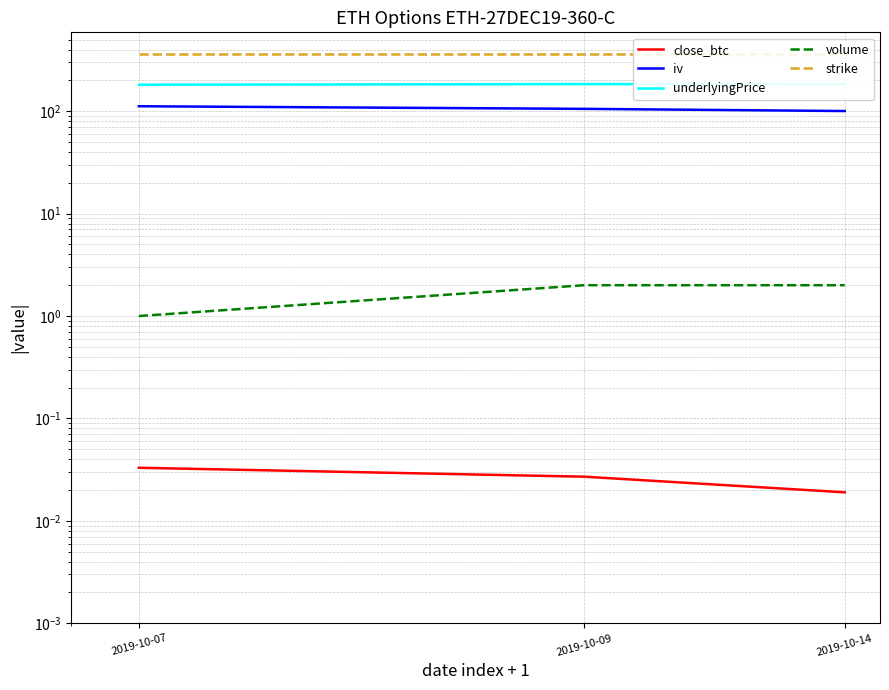

How many data points in volume are less than 2?

1